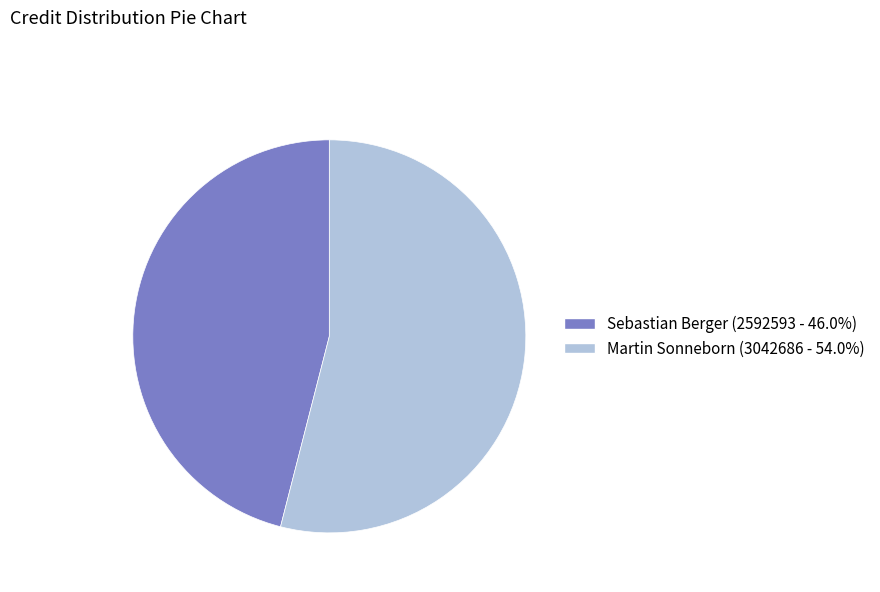

How many slices are in this pie chart?

2